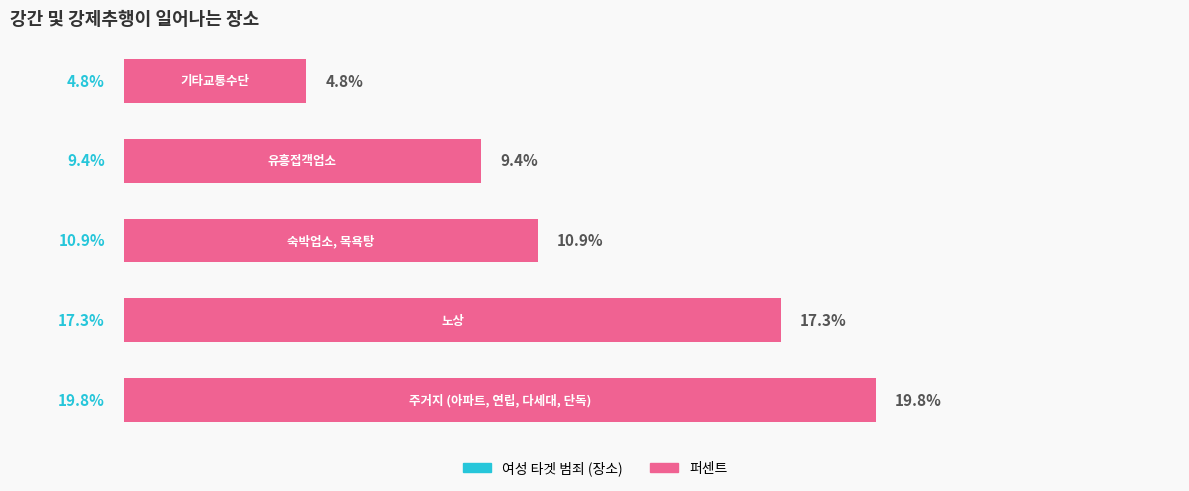

Are the bars horizontal?

Yes